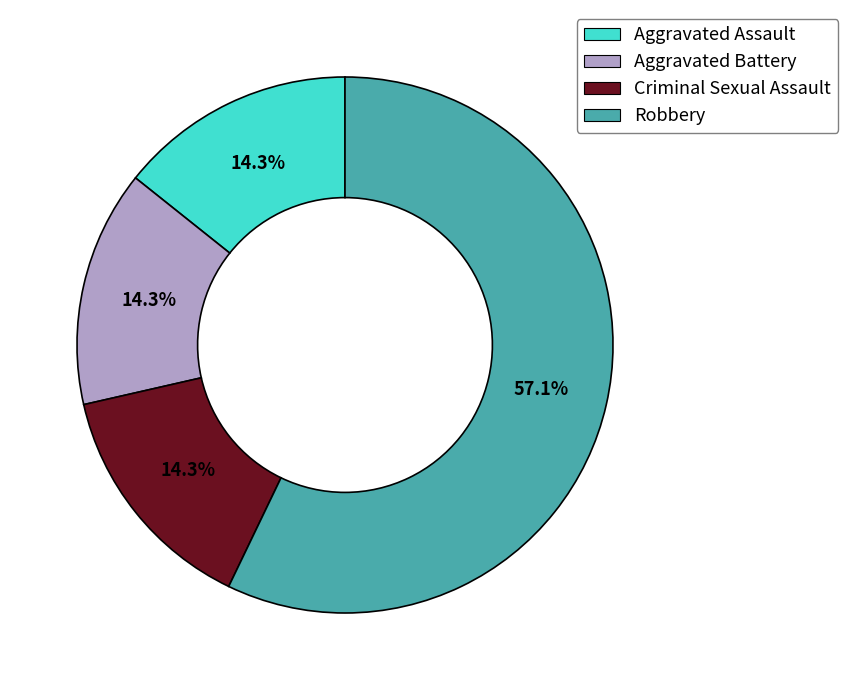

How many slices are in this pie chart?

4